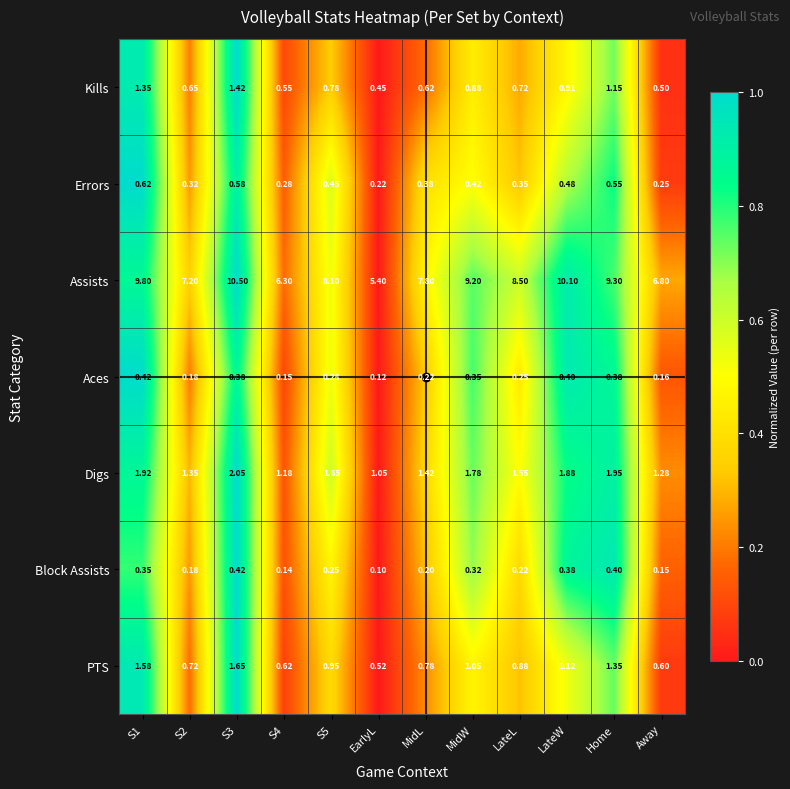

Rank the series at S3 from lowest to highest value.

Aces, Block Assists, Errors, Kills, PTS, Digs, Assists